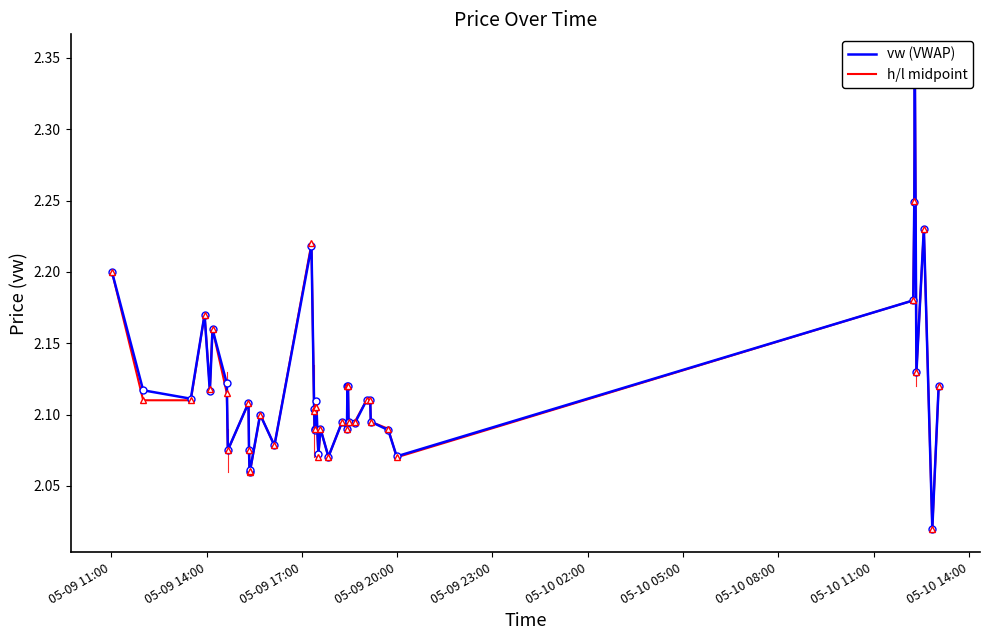

Is this an area chart (filled region under the line)?

No